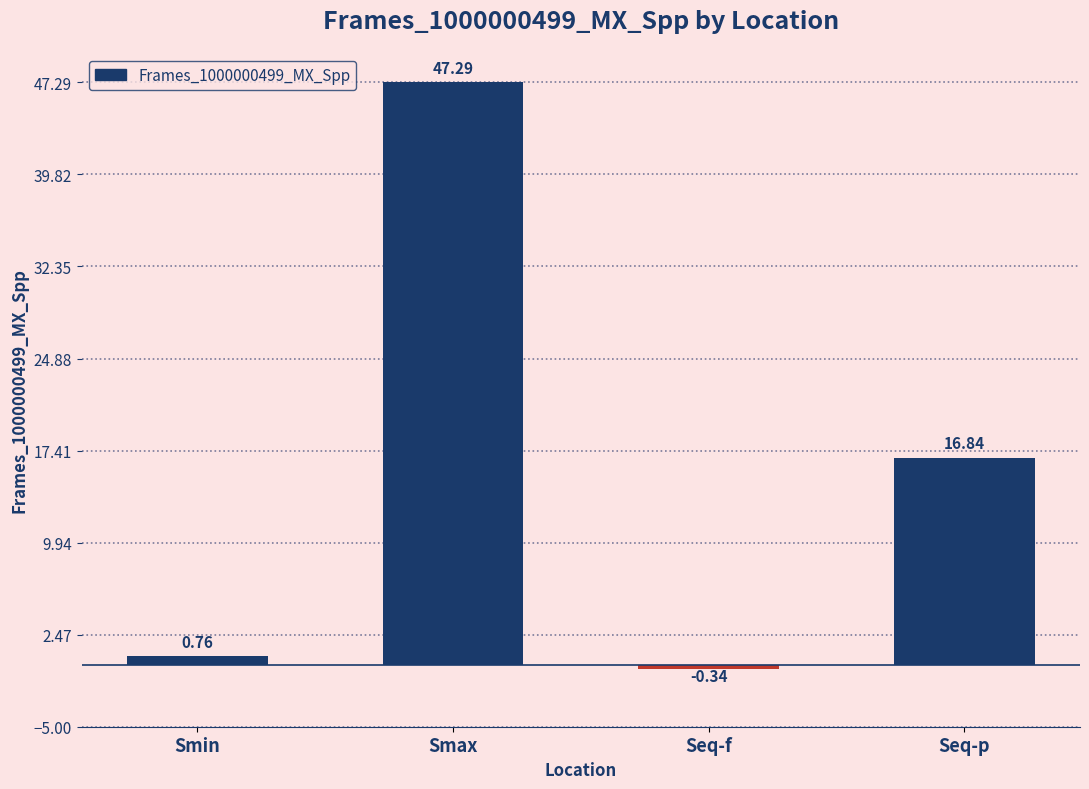

What is the label of the 3rd bar from the left?

Seq-f